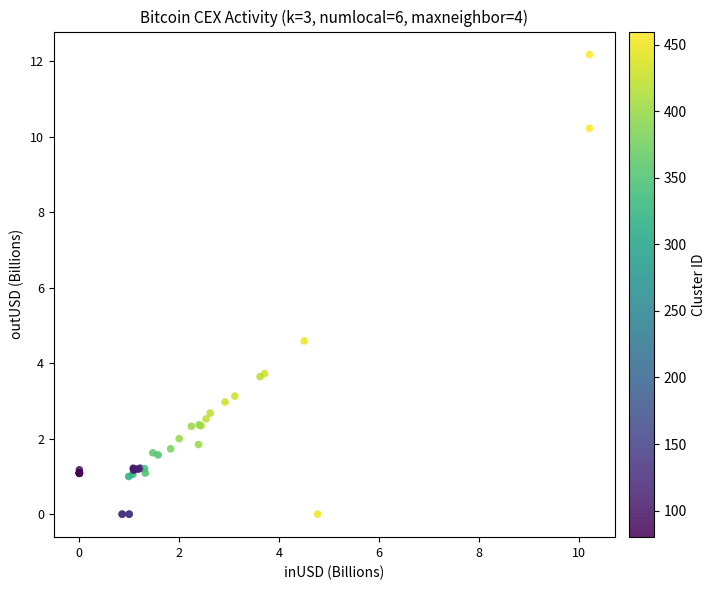

What Y value in the scatter plot is closest to 6?

4.6